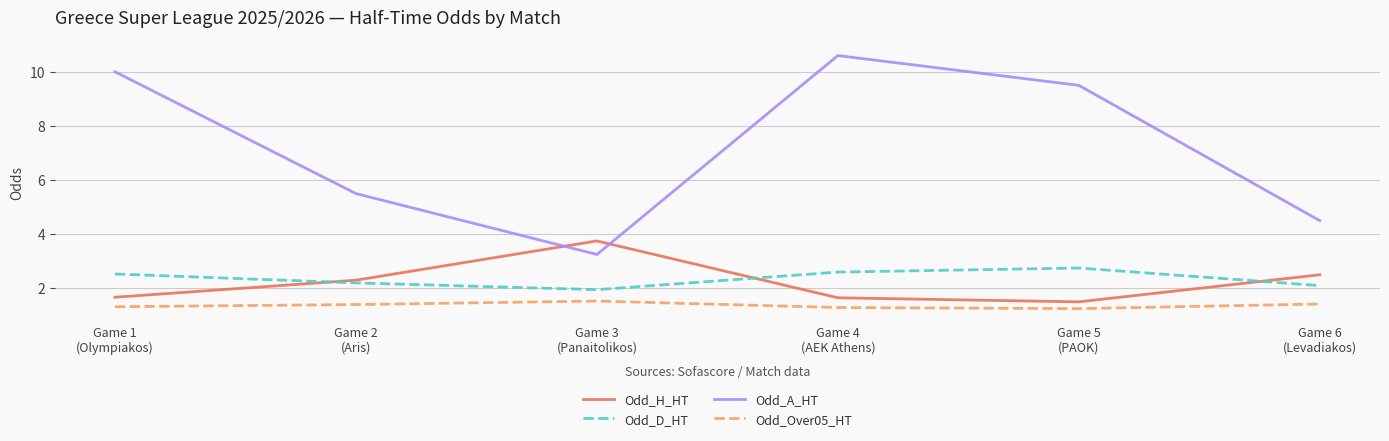

True or false: Odd_Over05_HT and Odd_H_HT cross at least once.

False